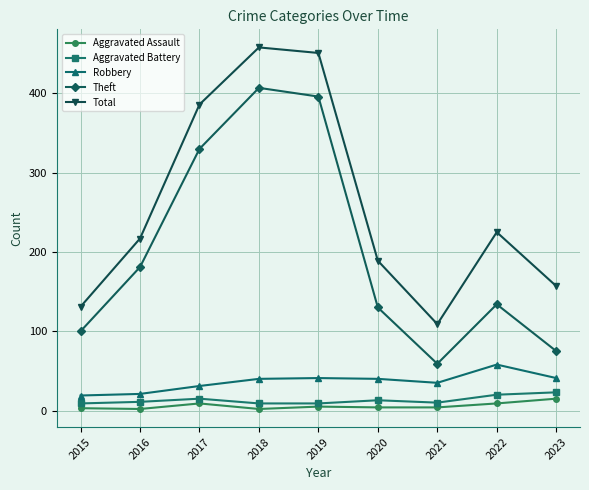

True or false: Total and Robbery cross at least once.

False